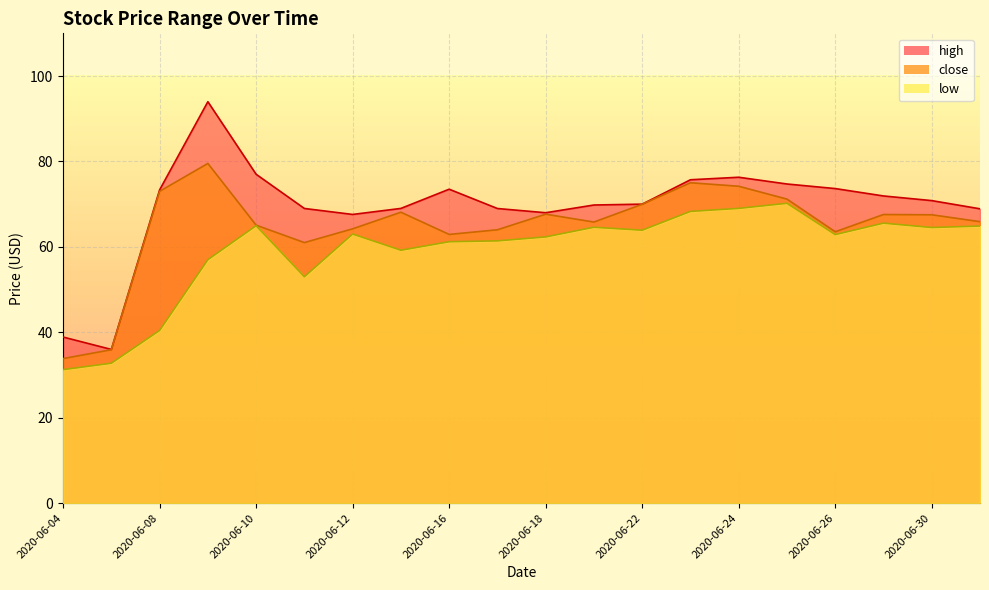

What is the smallest value displayed?

31.2